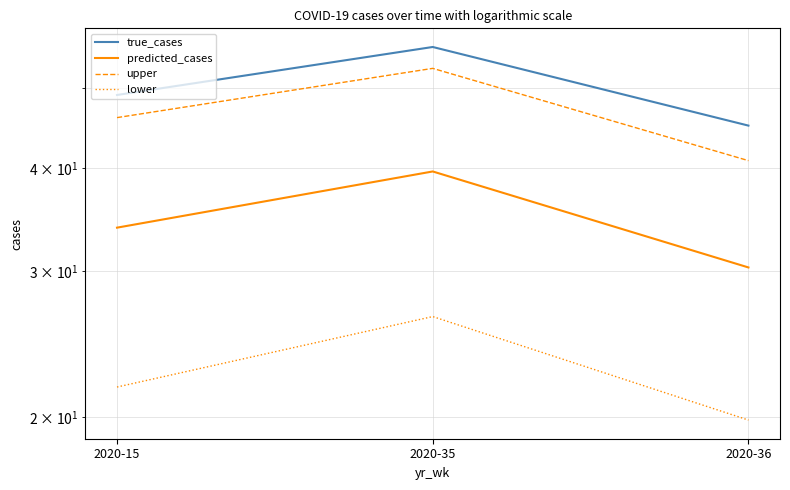

What is the average value of the true_cases series?

50.0